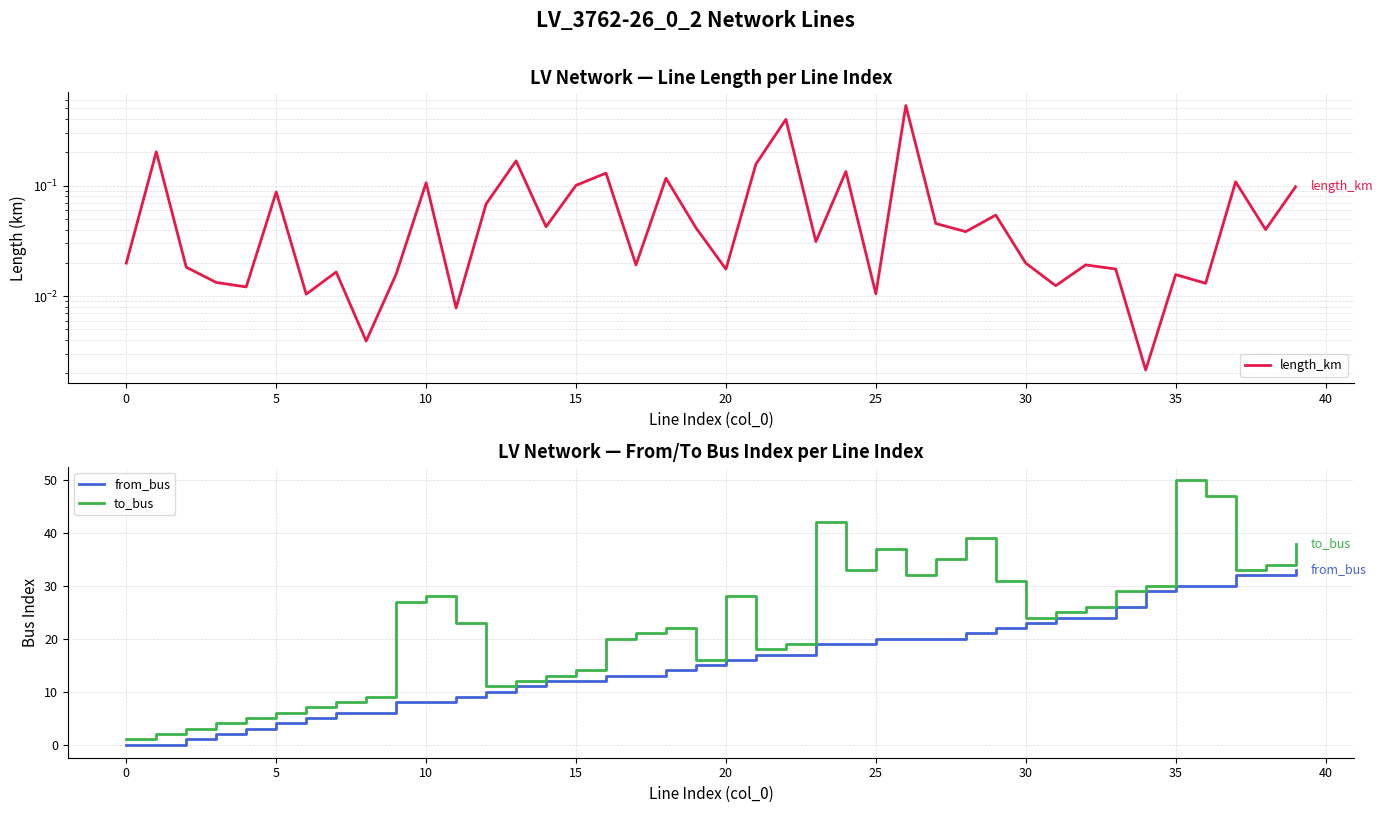

What is the sum of all length_km values?

3.0